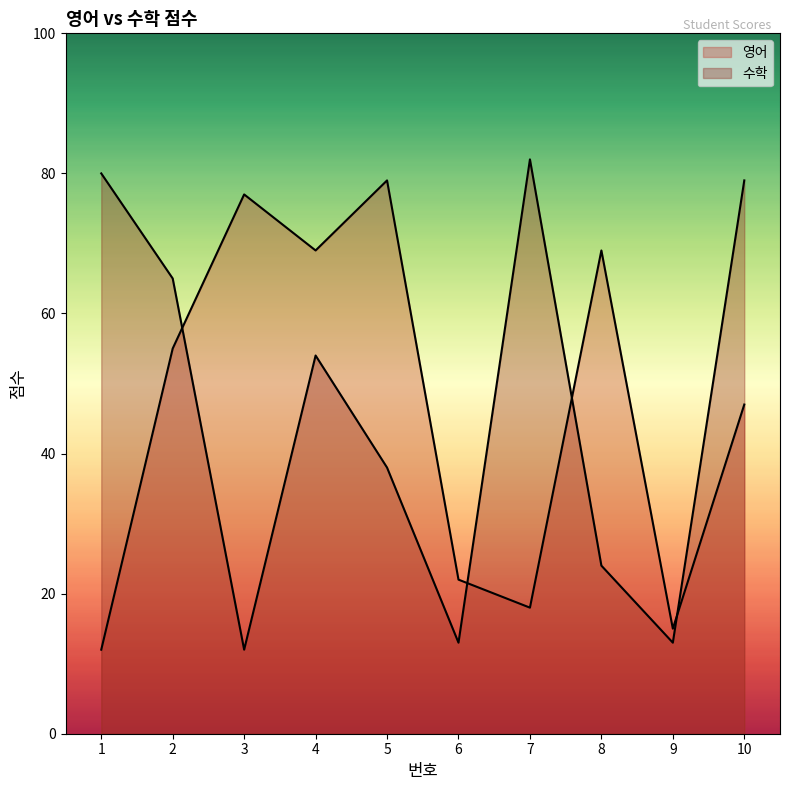

What is the lowest value of the 수학 series?

12